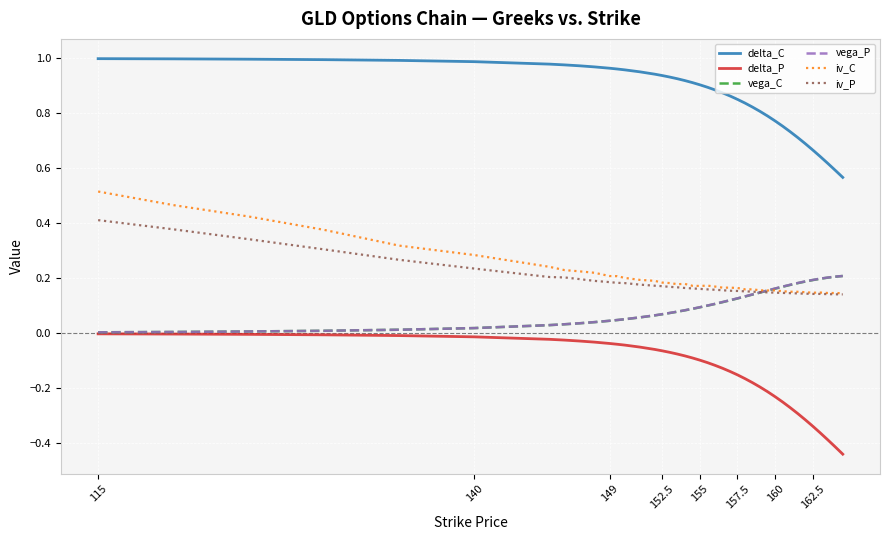

True or false: delta_C and iv_P intersect in this chart.

False